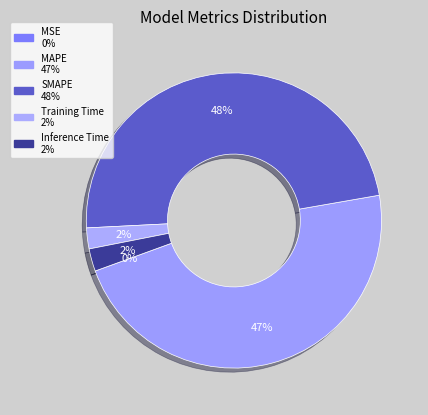

What percentage is the Inference Time slice, to the nearest percent?

2%